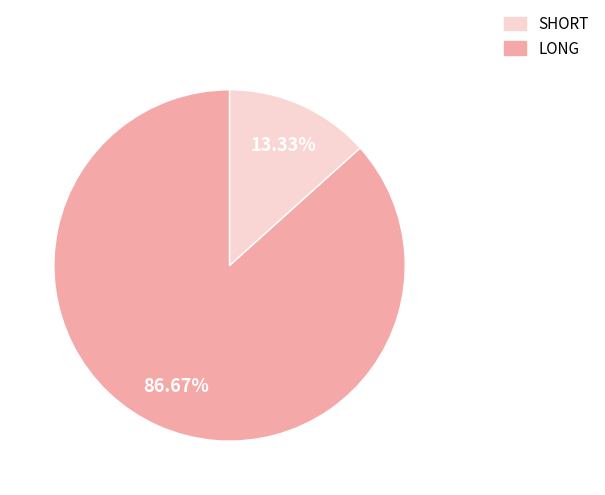

How many segments does this pie chart have?

2